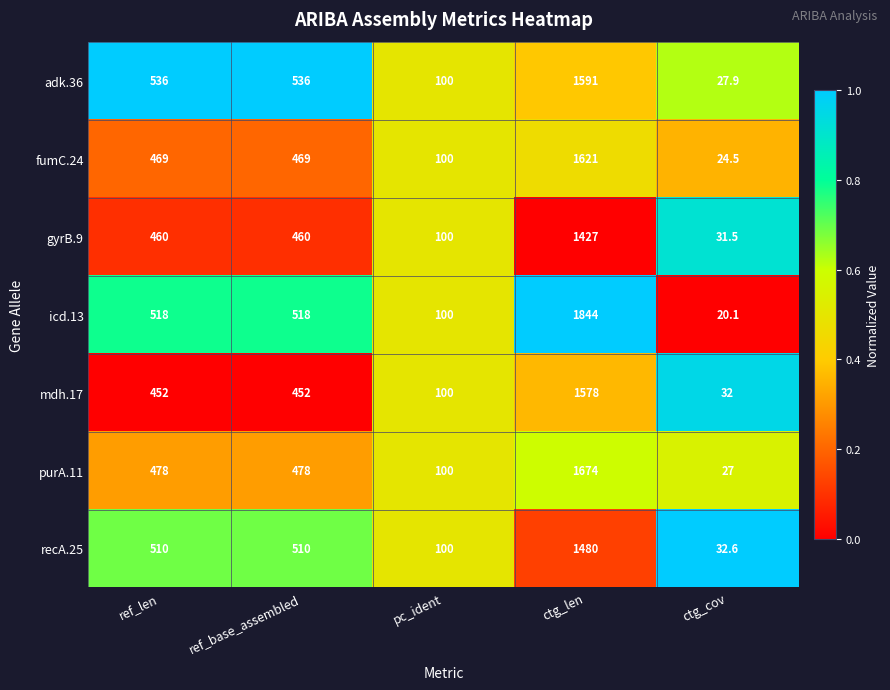

The mdh.17 series shows 452.0 at ref_len. True or false?

True